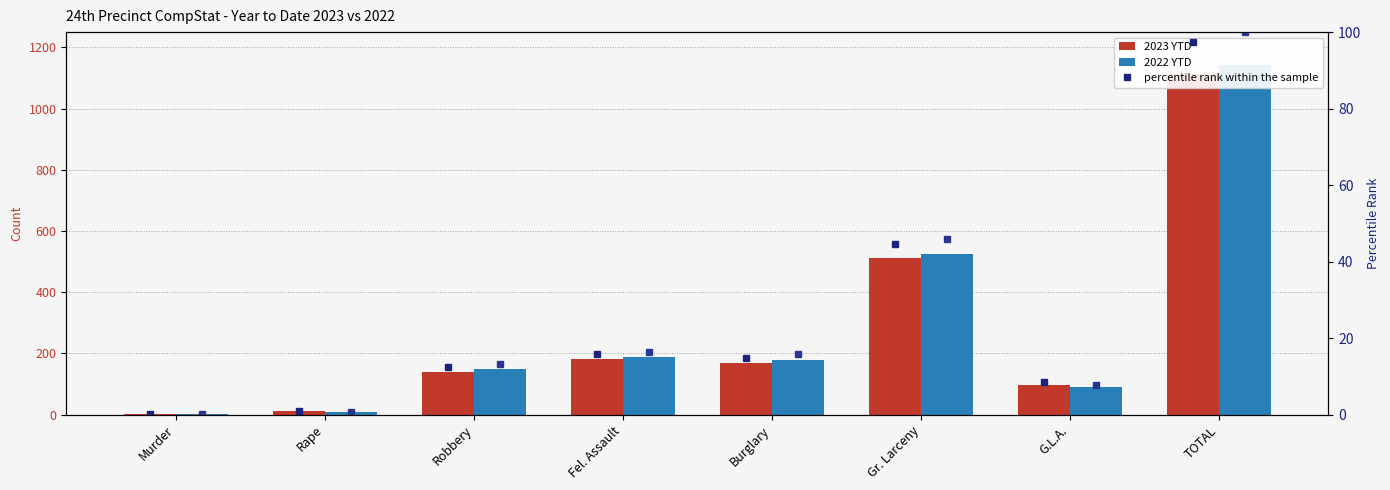

At which label does 2022 YTD first exceed 180?

Fel. Assault